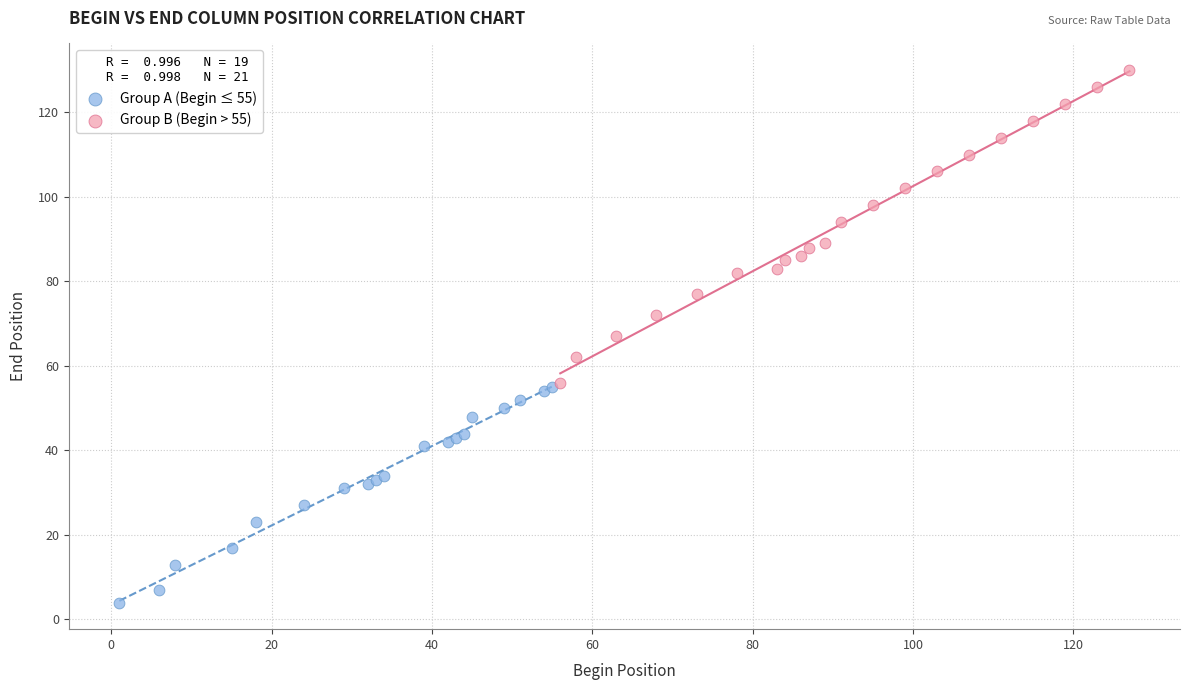

Which series contains the lowest Y value?

Group A (Begin ≤ 55)